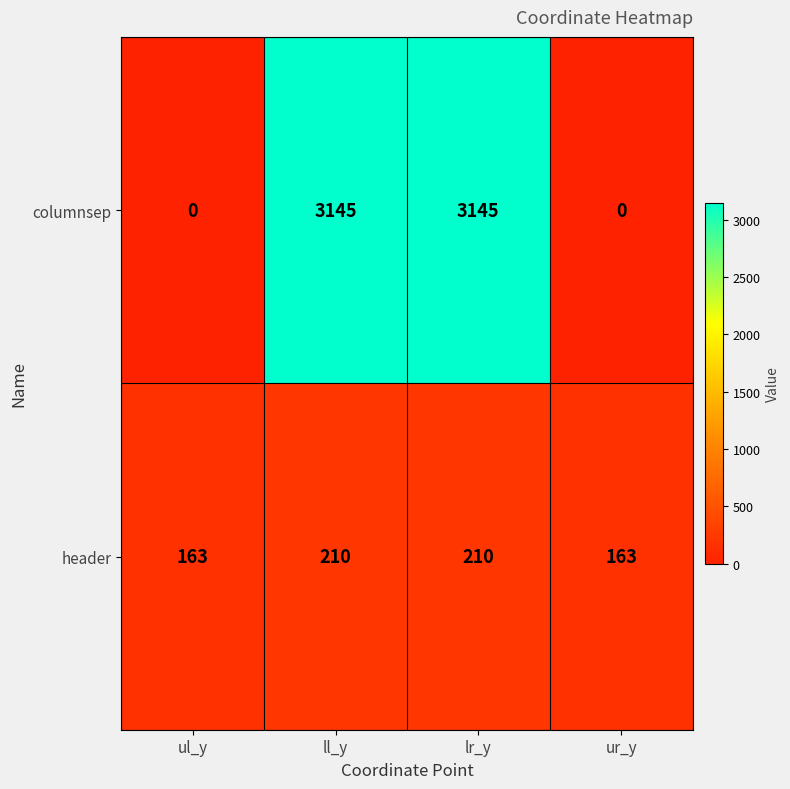

At ul_y, list the series in order from smallest to largest.

columnsep, header